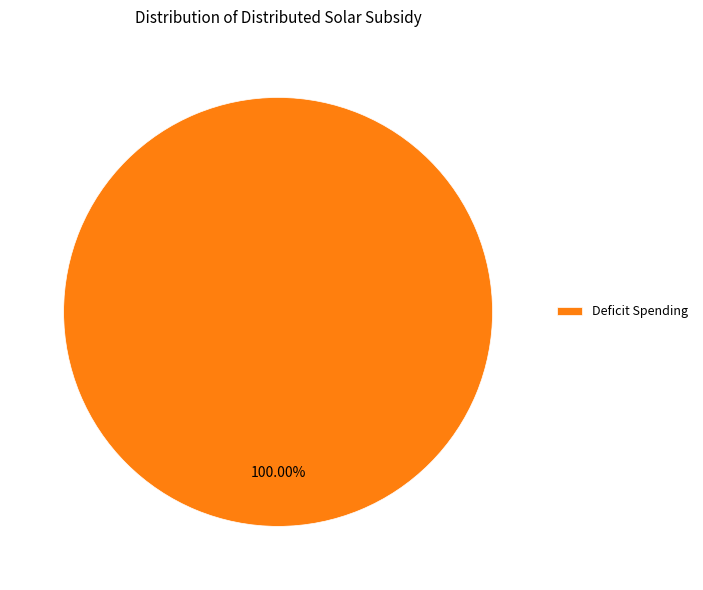

Rank the categories by value from lowest to highest.

Deficit Spending